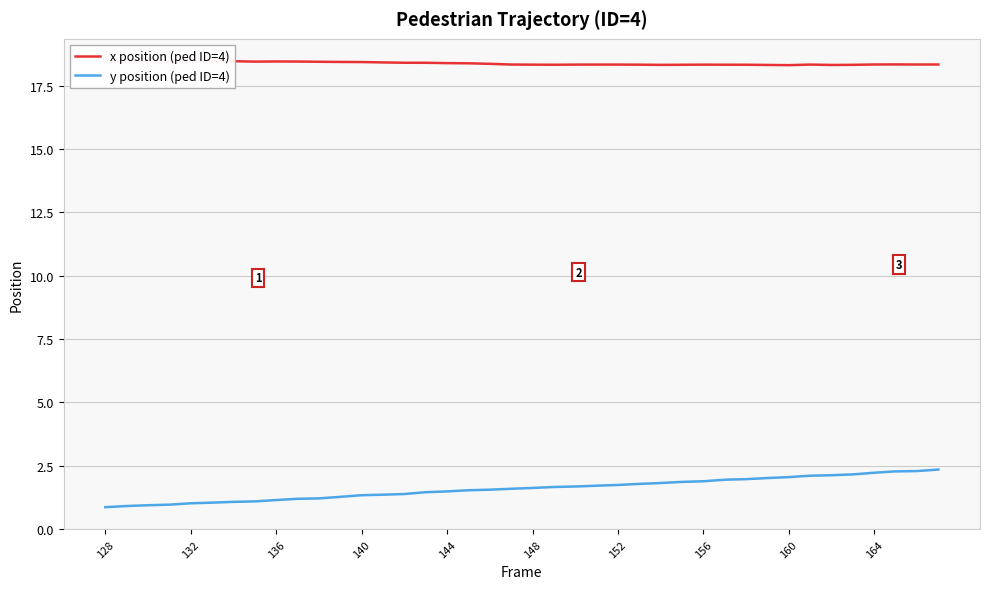

What is the maximum value for y position (ped ID=4)?

2.3